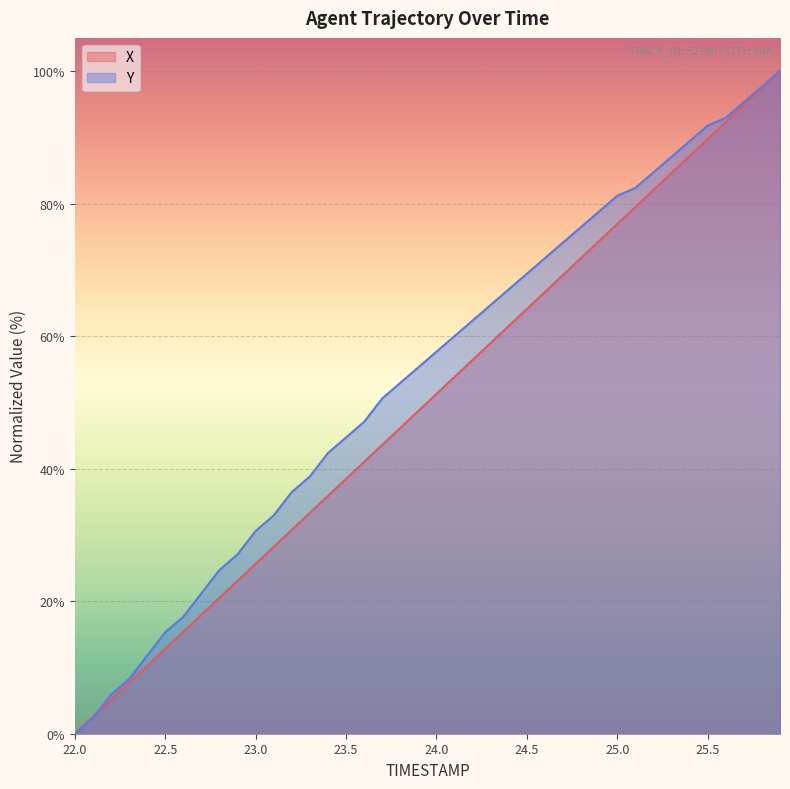

Where do X and Y first cross each other?

22.1 and 22.2